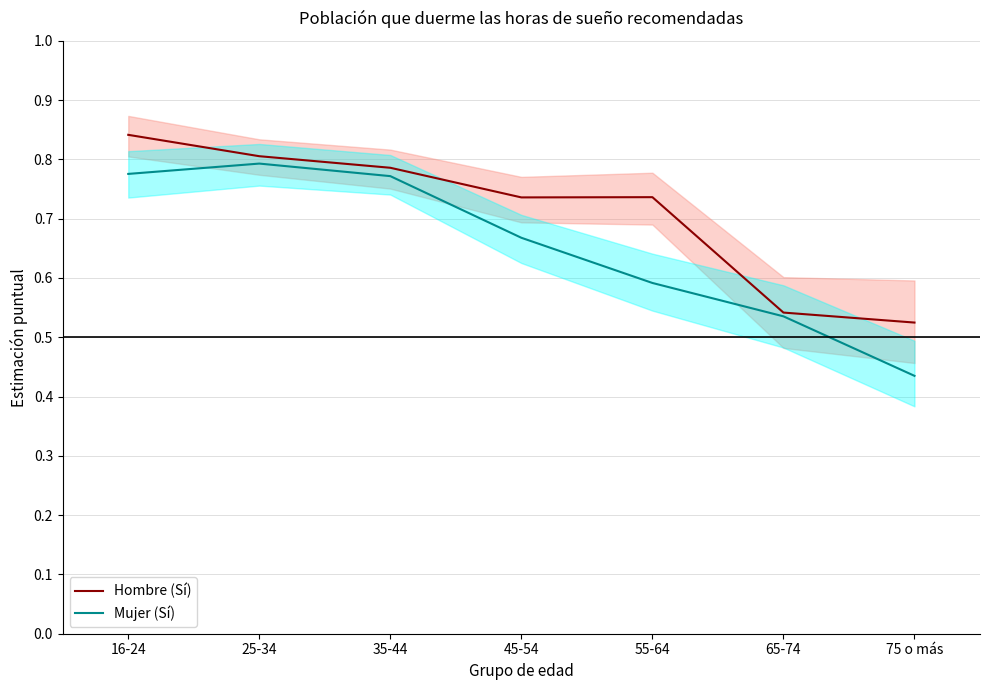

At how many categories does at least one series exceed 0?

7